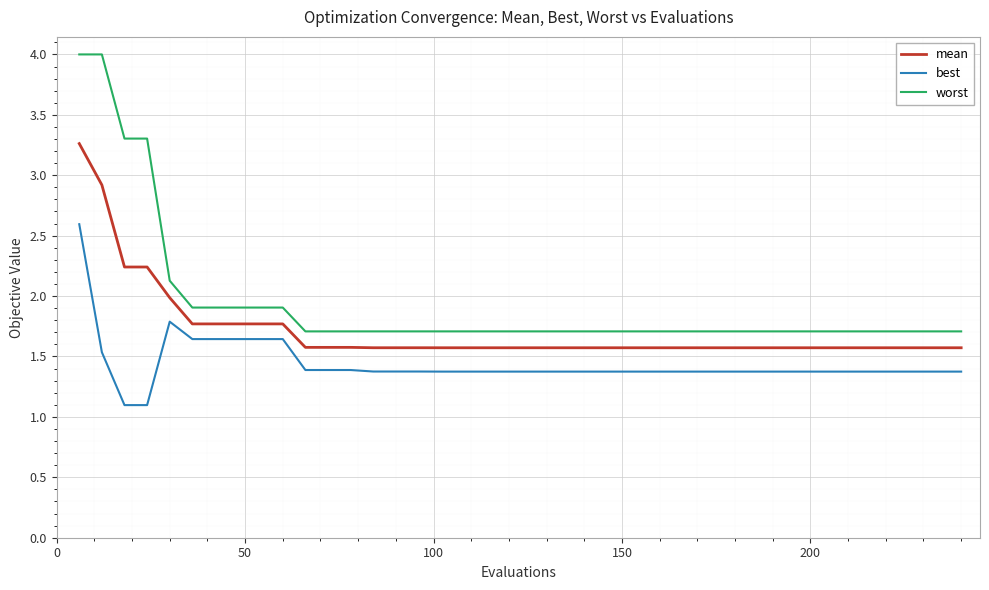

True or false: worst and mean cross at least once.

False